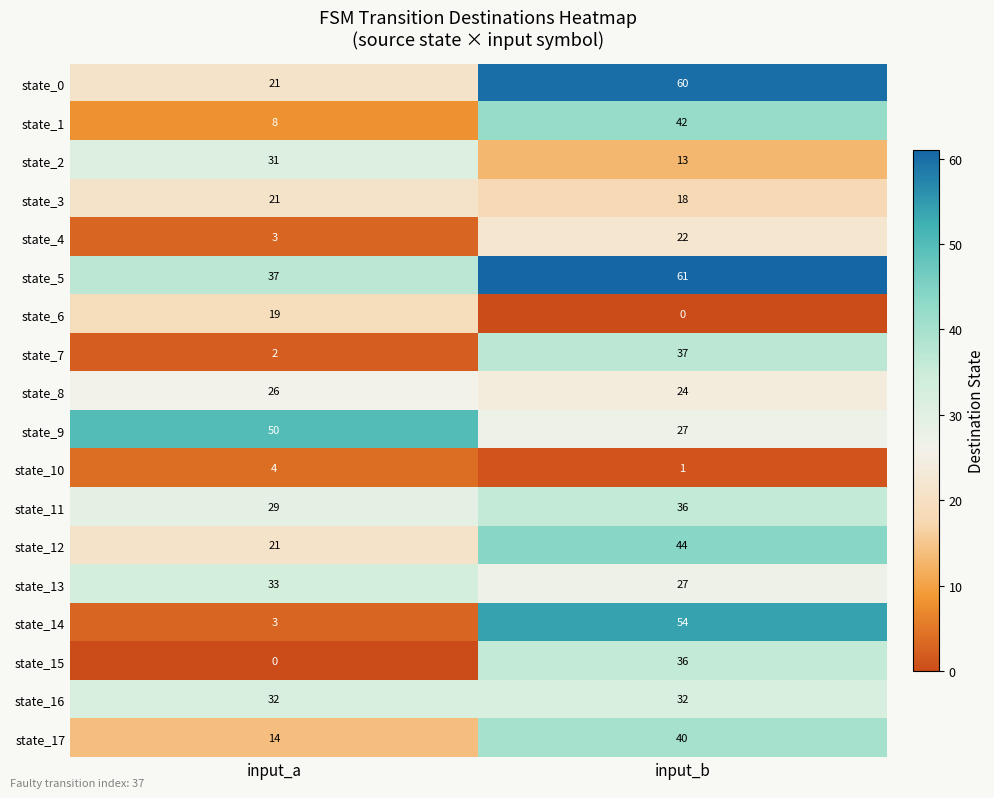

What is the difference between the state_12 values at input_a and input_b?

23